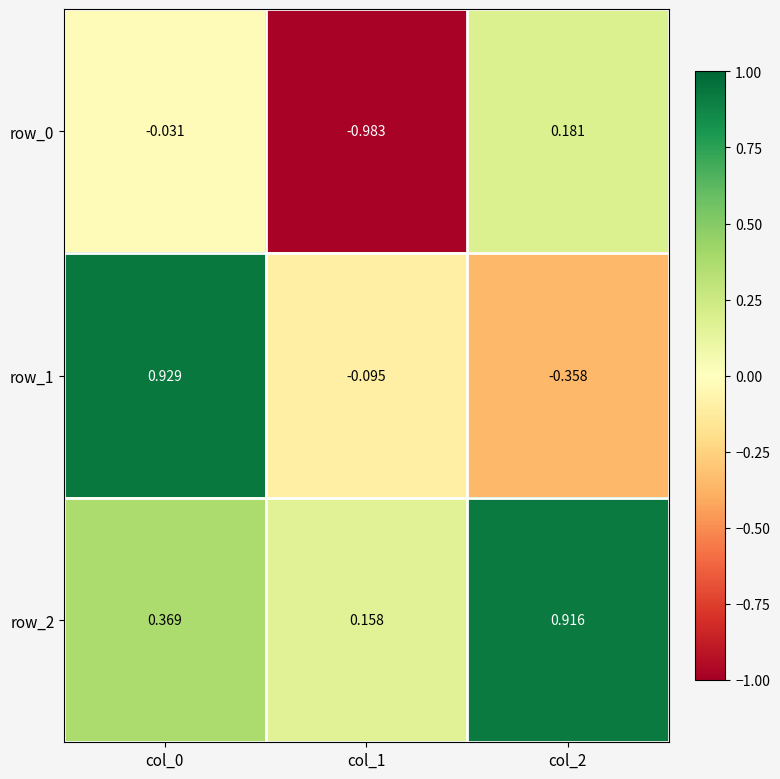

Which series has the largest total across all categories?

row_2